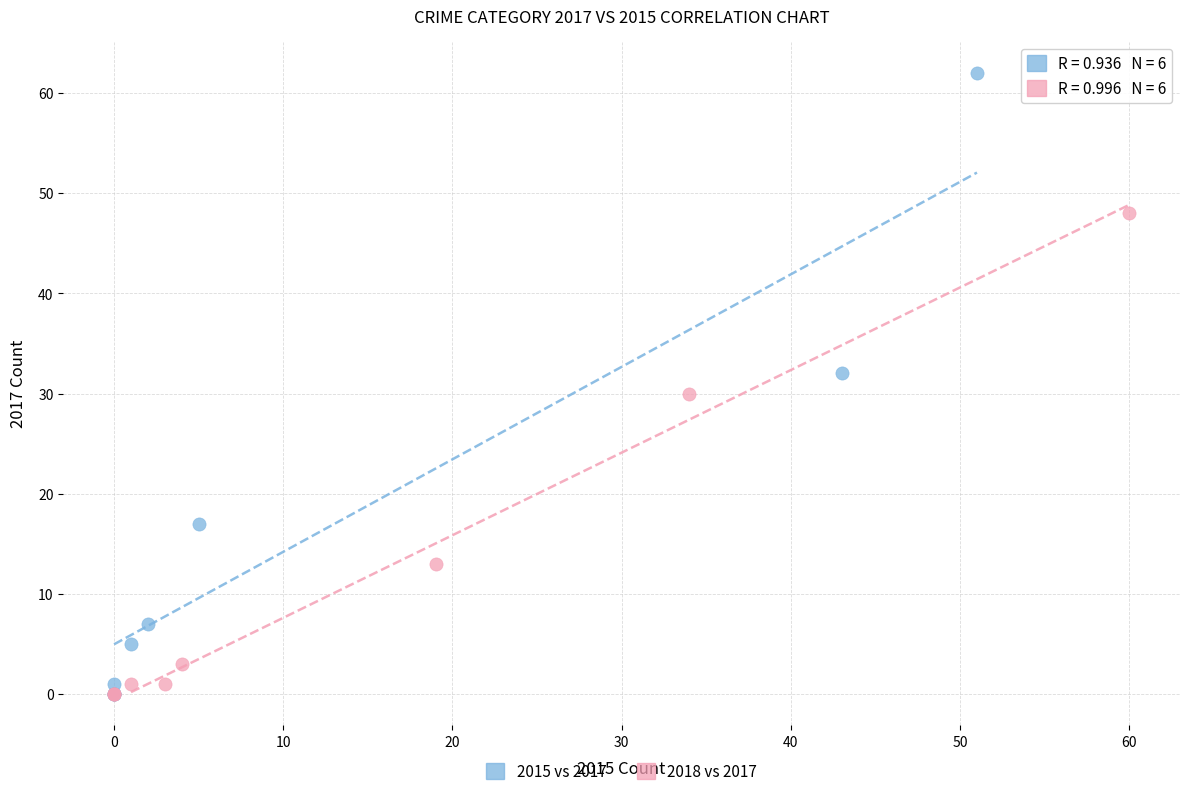

Which series has the widest spread of Y values?

2015 vs 2017